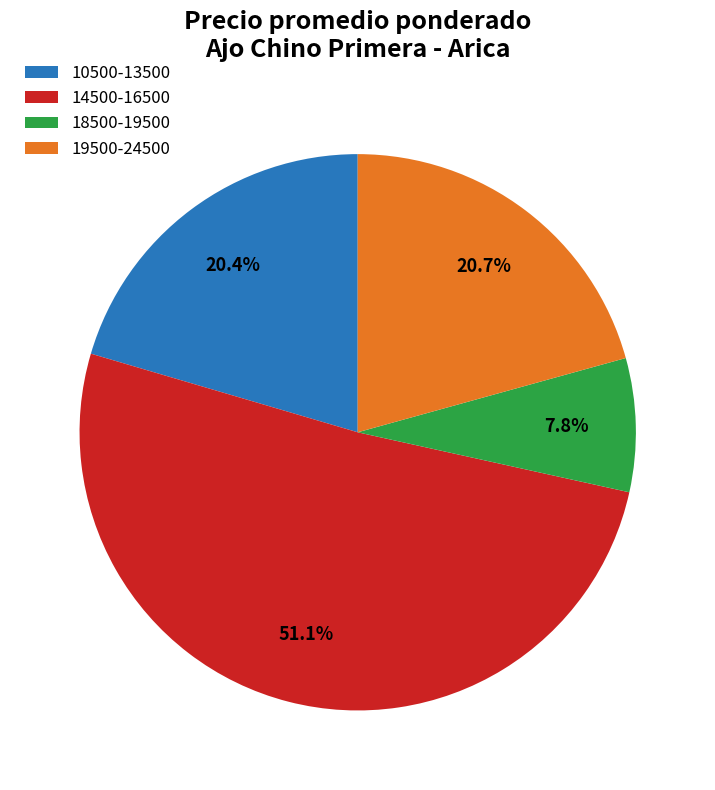

To the nearest percent, what is the difference between the largest and smallest slice percentages?

43%